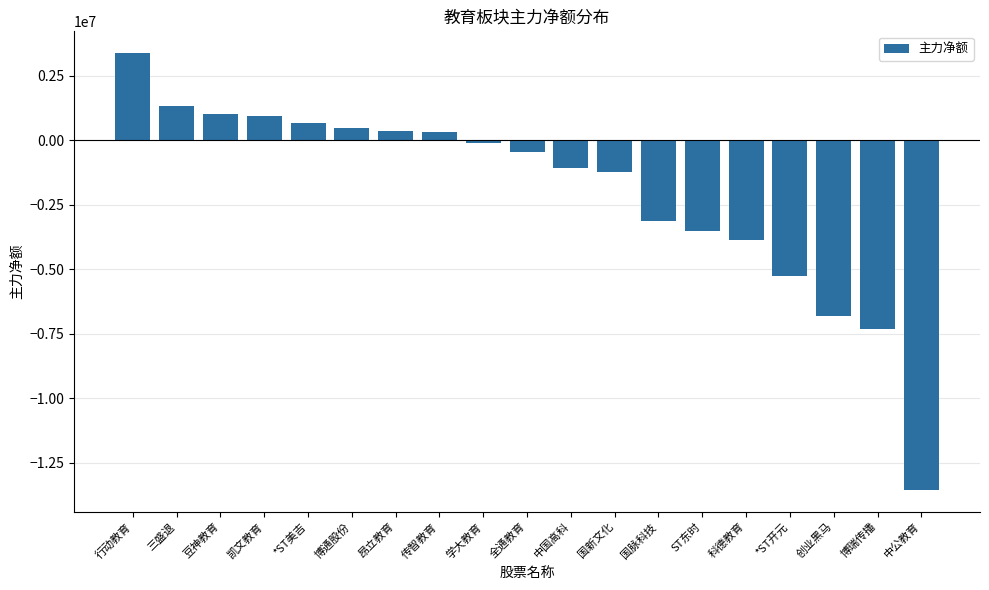

What is the difference between the second highest and minimum values?

14865733